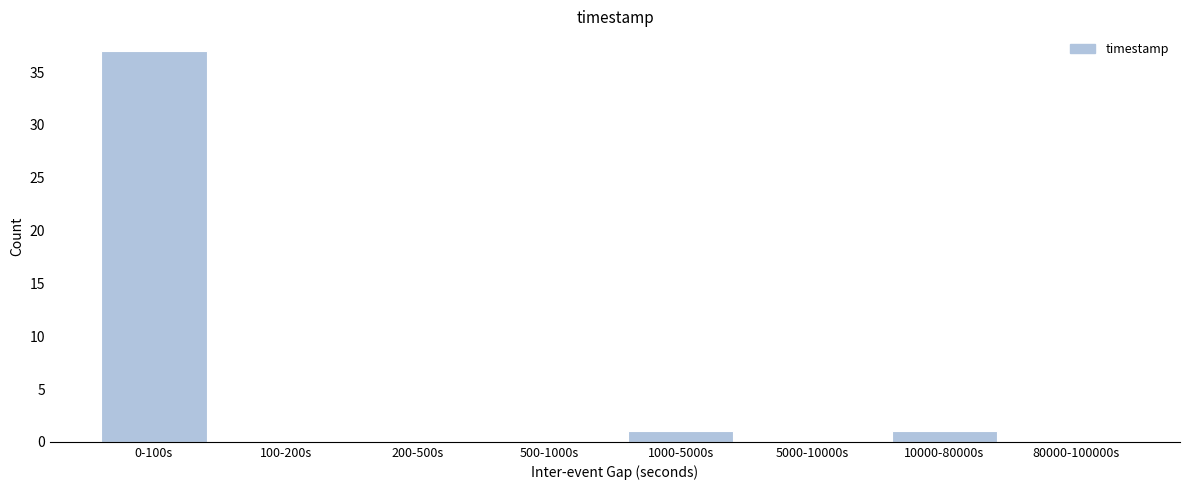

Reading left to right, list all the values displayed in this chart.

0-100s=37	100-200s=0	200-500s=0	500-1000s=0	1000-5000s=1	5000-10000s=0	10000-80000s=1	80000-100000s=0